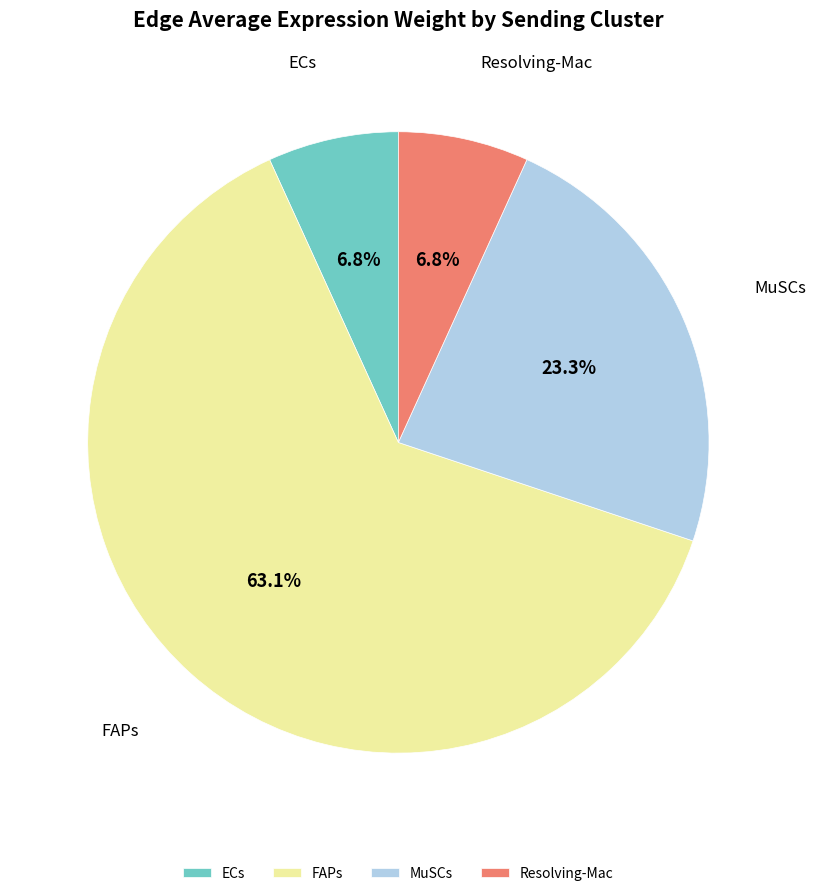

To the nearest percent, what is the average slice percentage?

25%